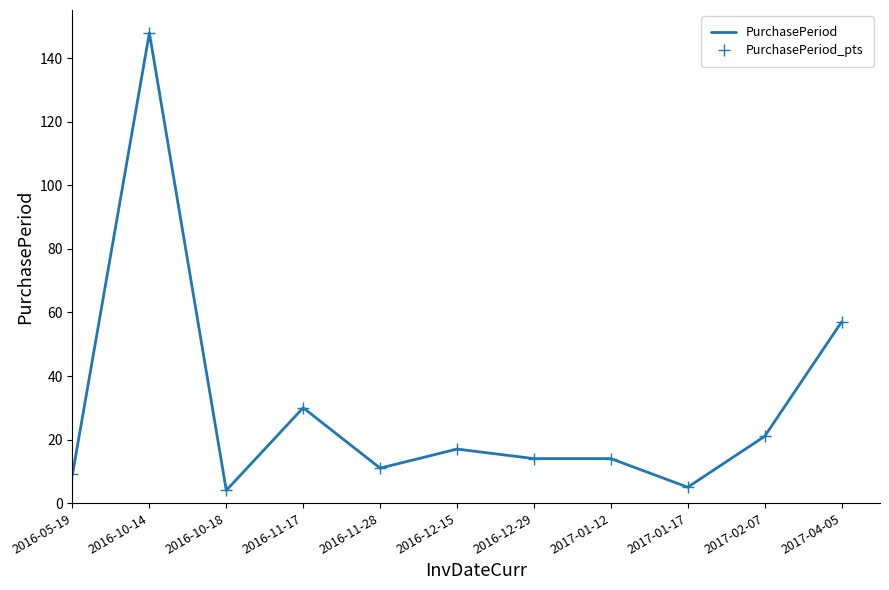

How many interior local peaks does the PurchasePeriod series have?

3